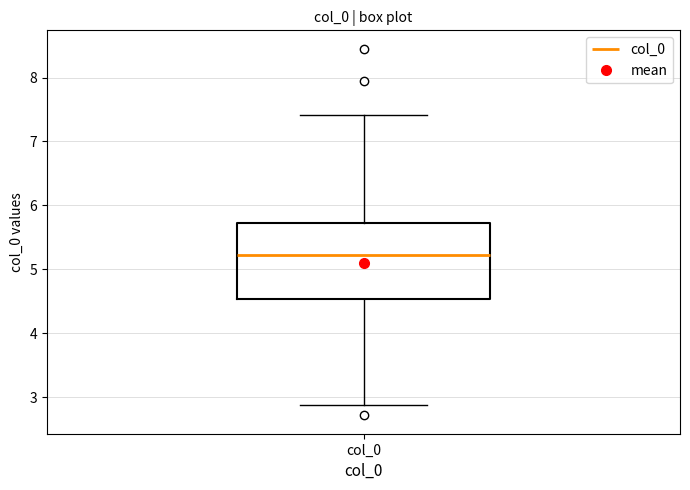

Where does the median line of the box for col_0 sit on the y-axis? The values are not printed on the chart, so give them approximately, as read against the axis.

5.2